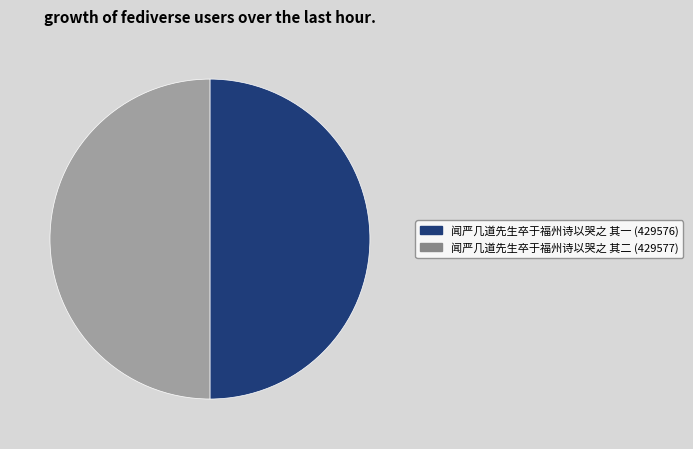

How many segments does this pie chart have?

2